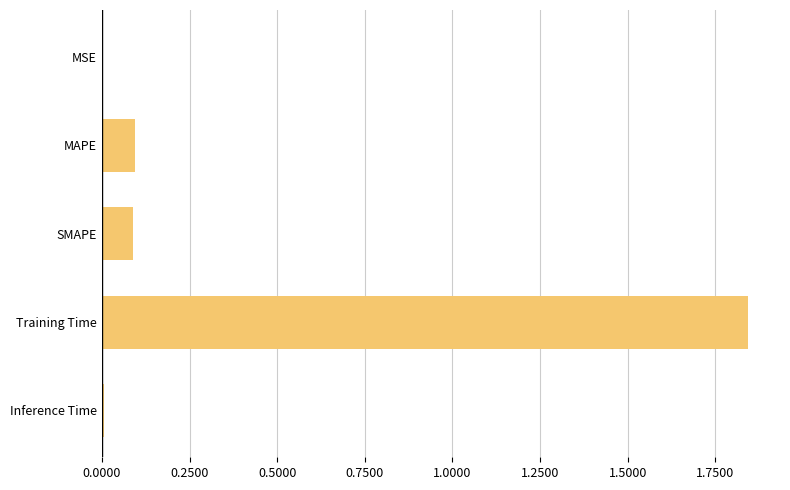

The value at Training Time is 3.1. True or false?

False